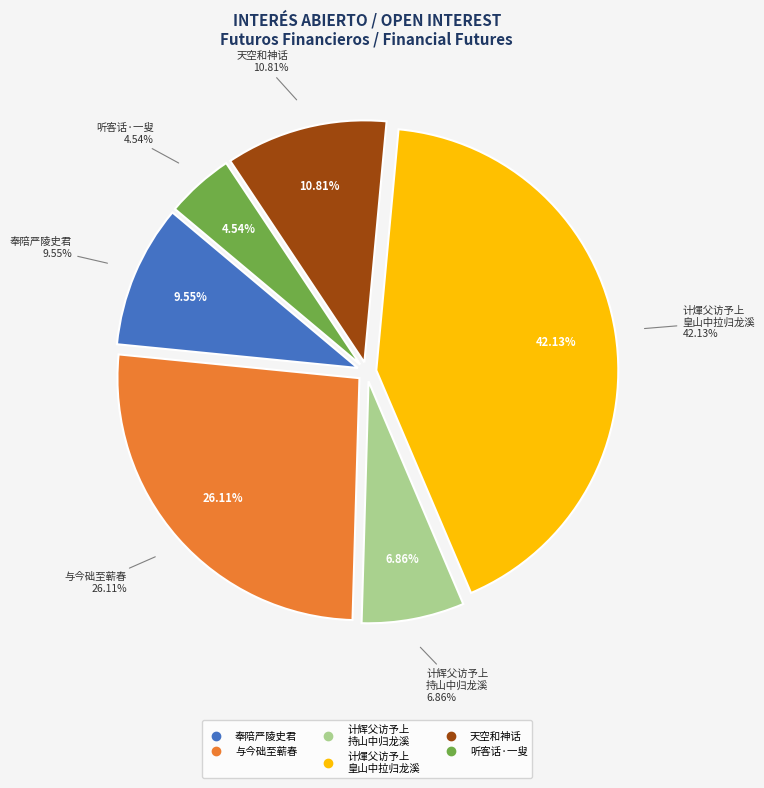

To the nearest percent, what portion does 与今础至蕲春同话一署因及旧事州茂才袁道长兄弟翩然相顾各以诗章见赠走笔步韵答其一 represent?

26%